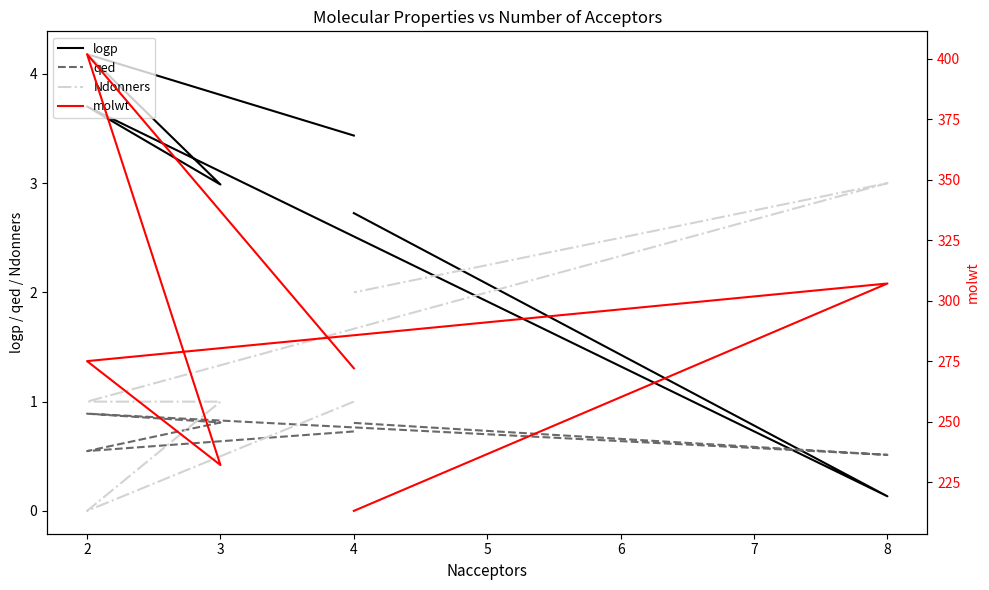

True or false: Ndonners and molwt intersect in this chart.

False